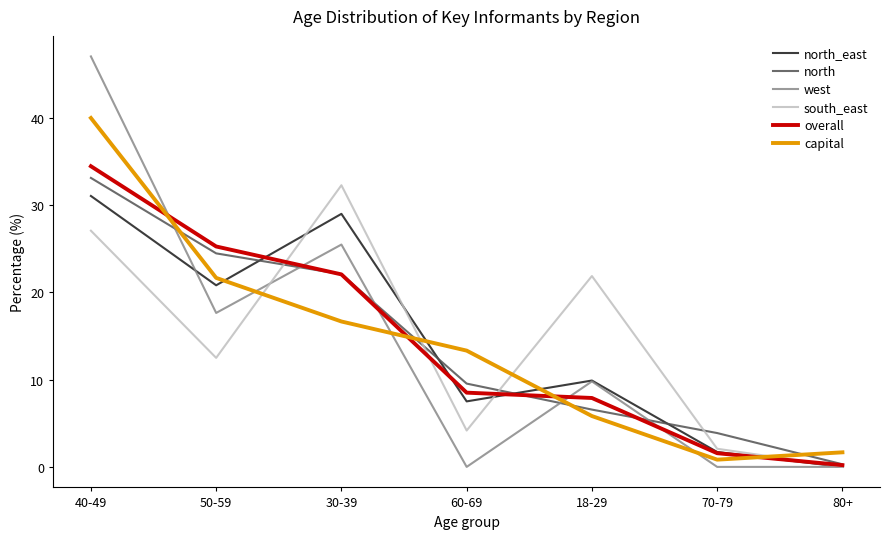

Is this an area chart (filled region under the line)?

No